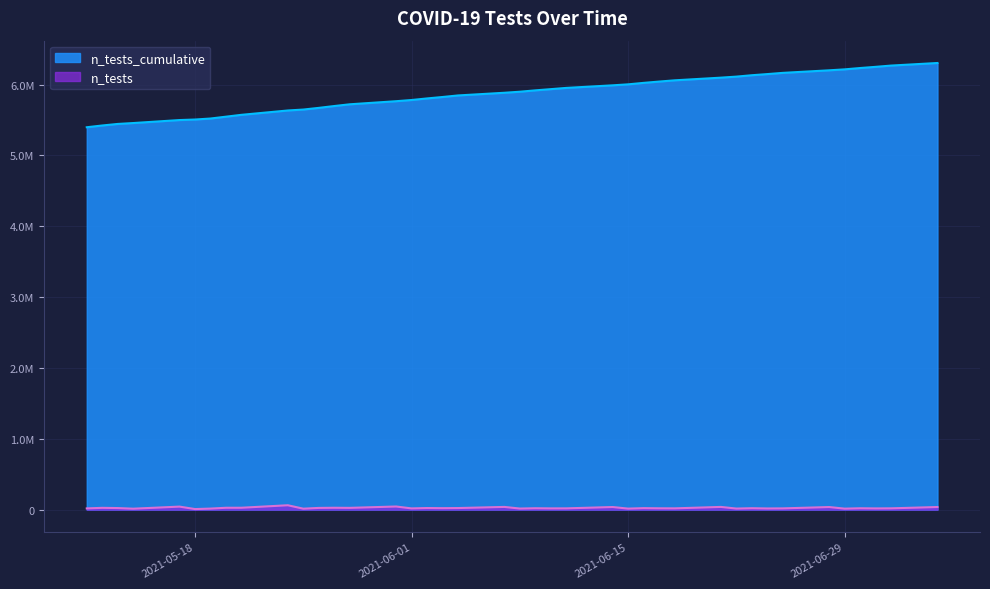

Does the chart have visible grid lines?

Yes